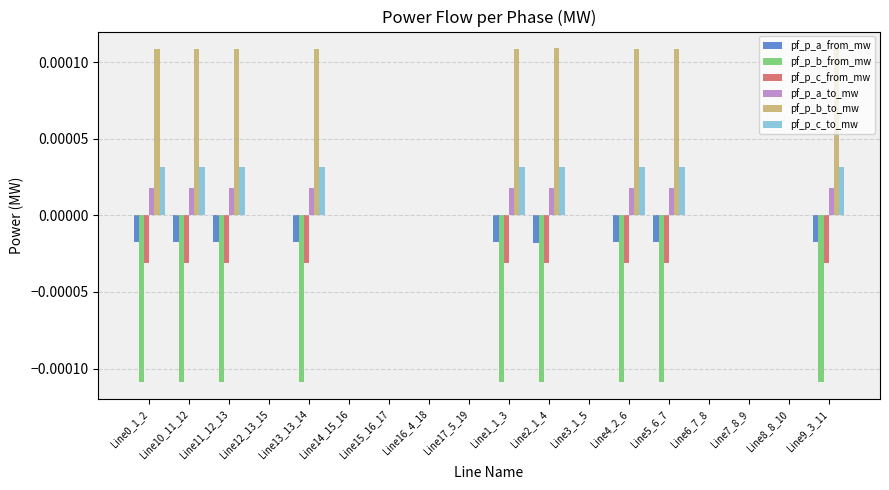

Is the value of pf_p_c_from_mw at Line3_1_5 greater than the value of pf_p_c_to_mw at Line11_12_13?

No